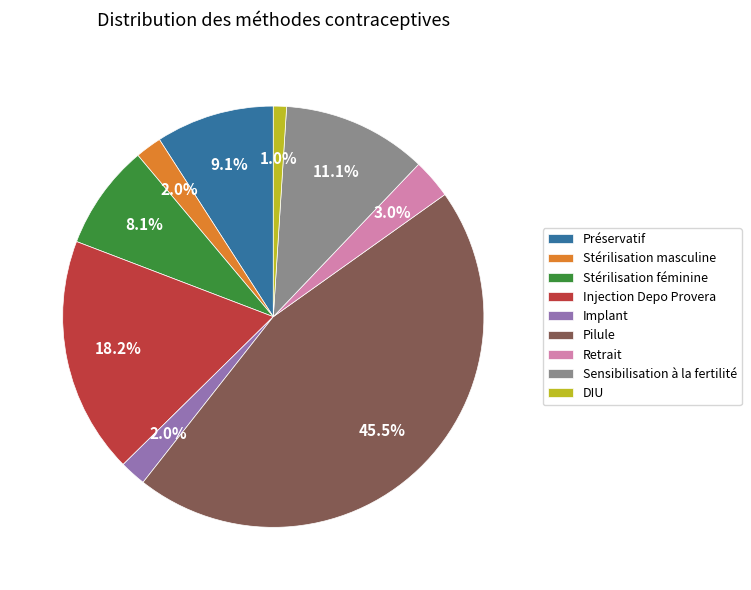

Which has a higher value, DIU or Stérilisation féminine?

Stérilisation féminine